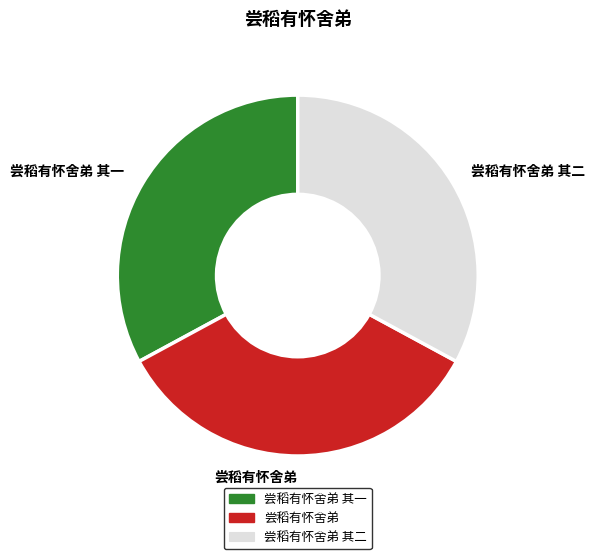

Count the number of slices in the pie.

3